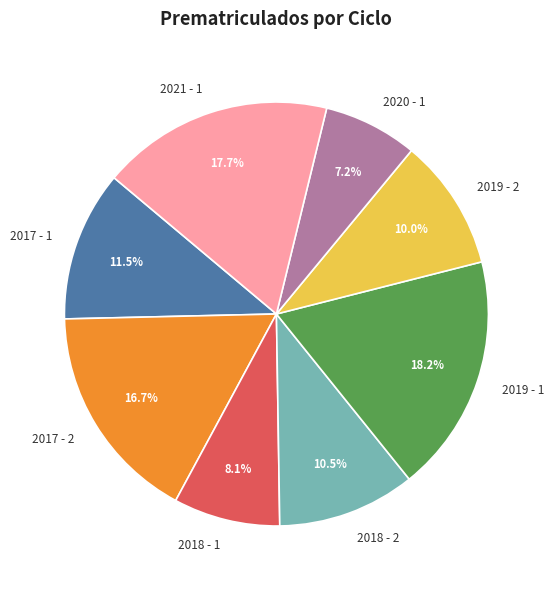

Is 2019 - 1 the majority of the pie?

No